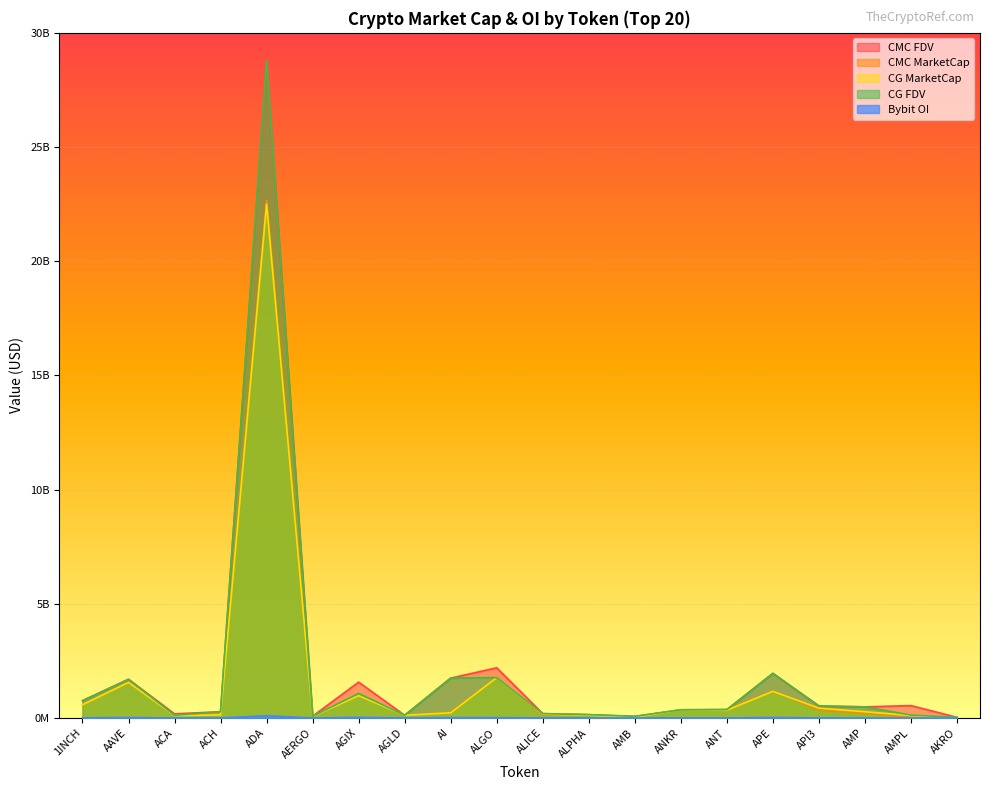

Which series has the widest spread of values?

CG FDV